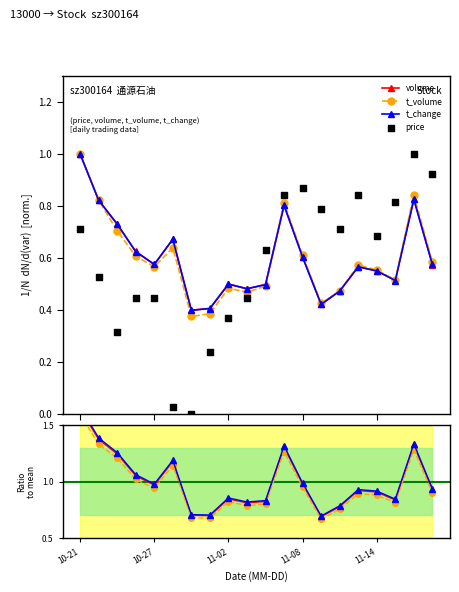

At how many categories does at least one series exceed 1?

7